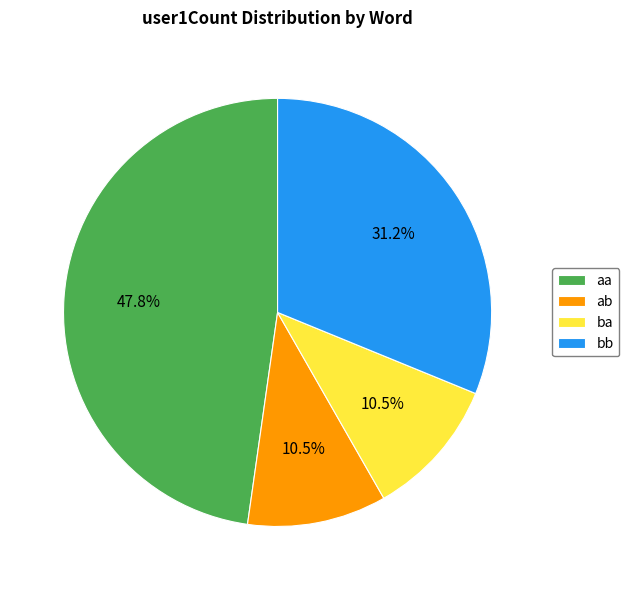

Does bb account for over 50% of the chart?

No